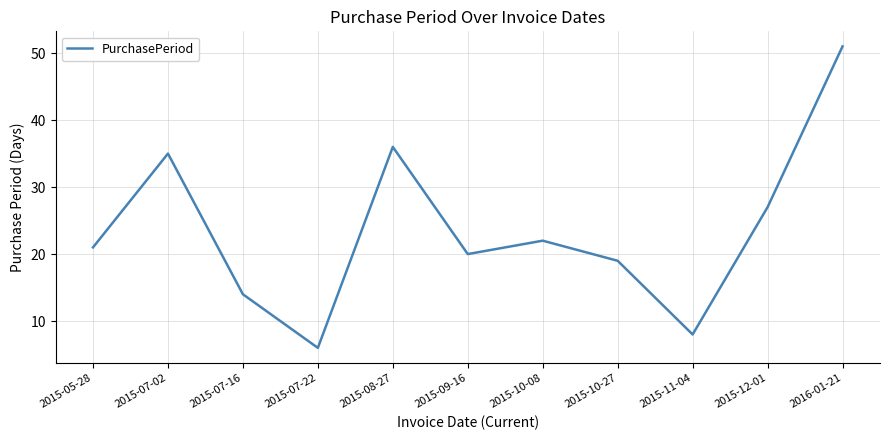

True or false: the data has more than 0 interior local peaks.

True